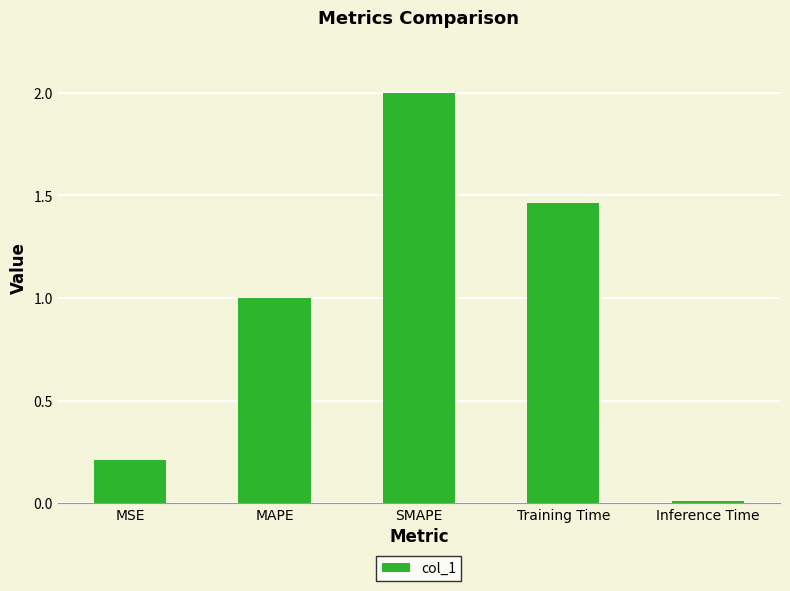

What is the ratio of the value at MAPE to the value at Training Time?

0.7